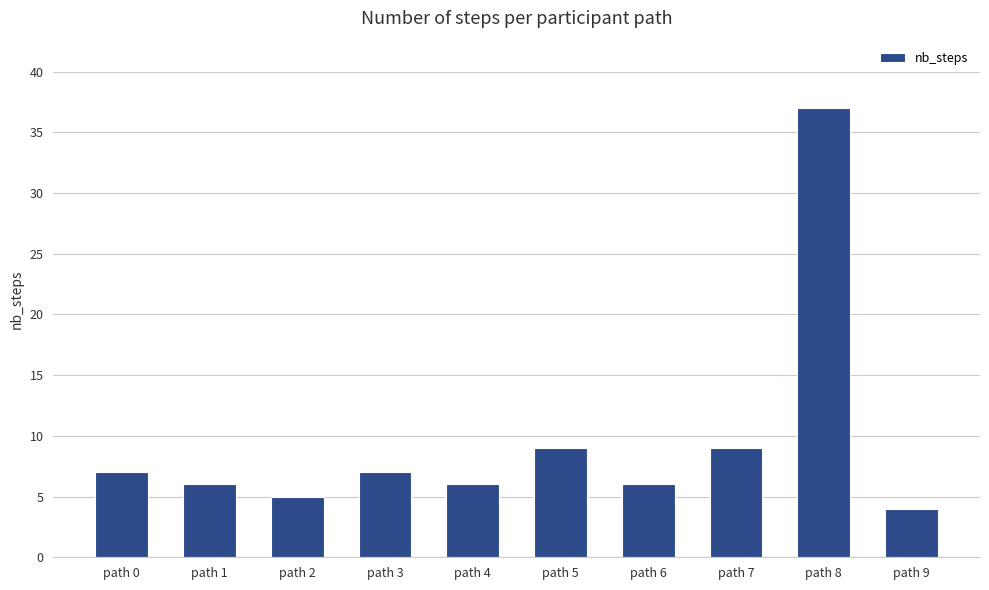

Count the number of data series in this chart.

1